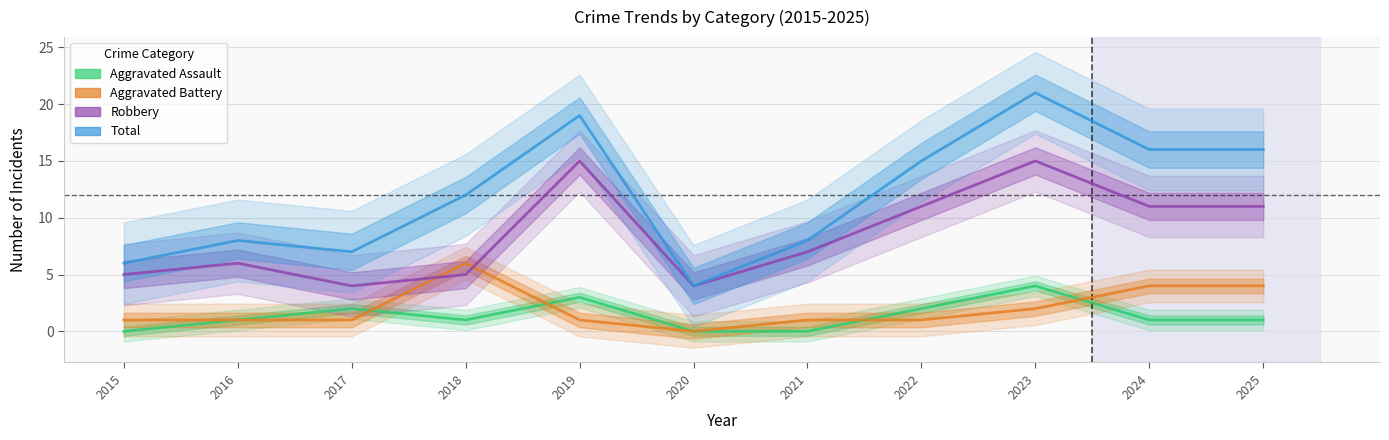

Which label corresponds to the largest value in the chart?

2023